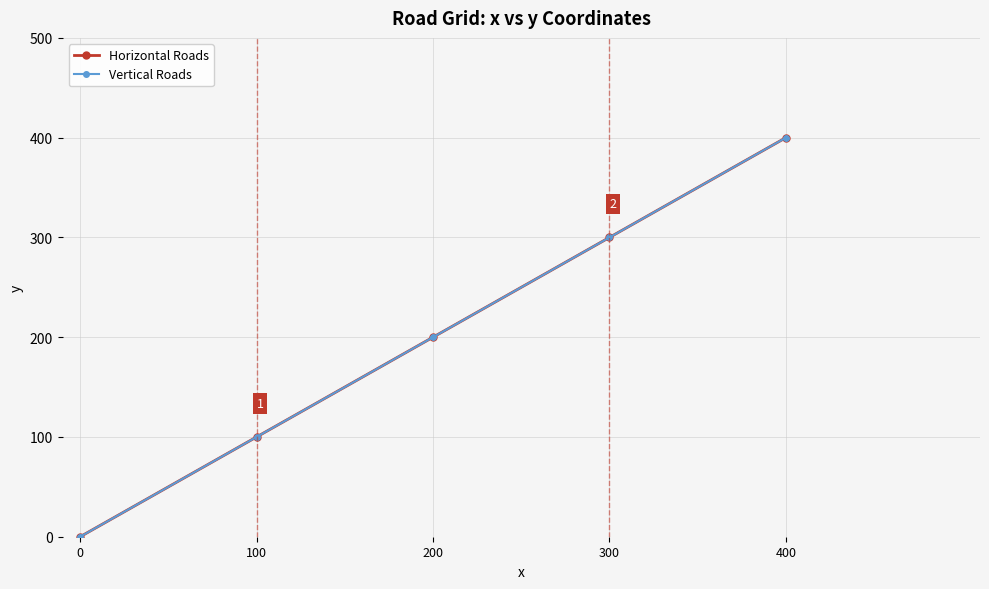

Which series has the largest range (max minus min)?

Horizontal Roads